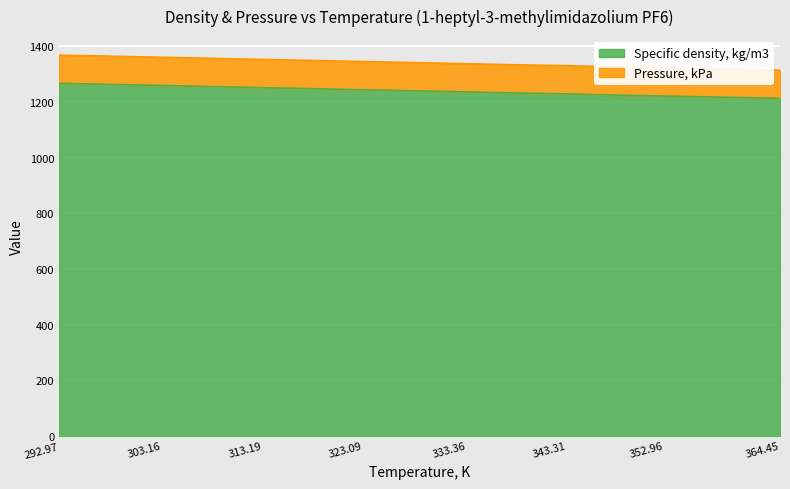

True or false: the data shows 542.1 at 337.82.

False